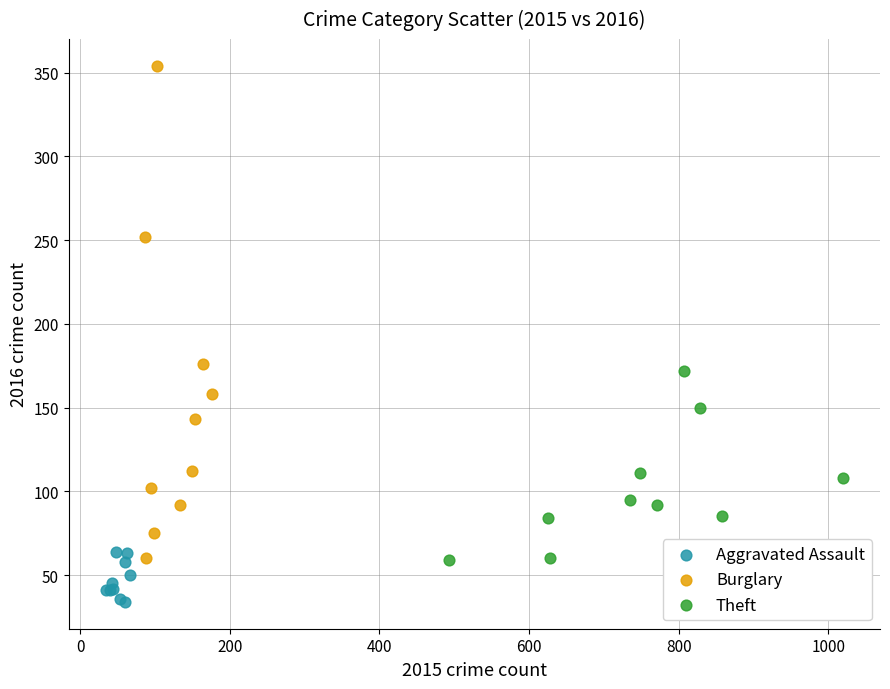

Which series reaches the maximum Y coordinate?

Burglary